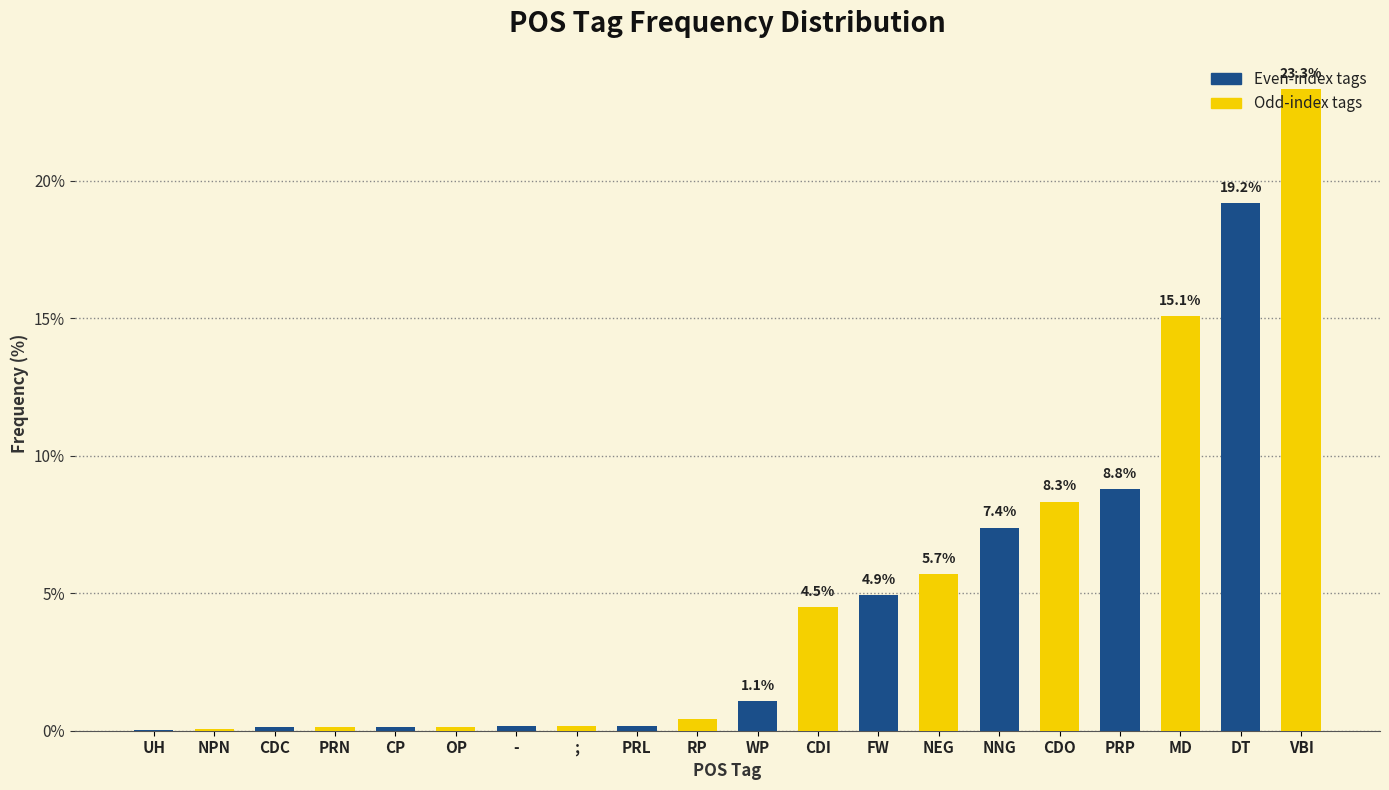

What is the maximum value shown in the chart?

23.3